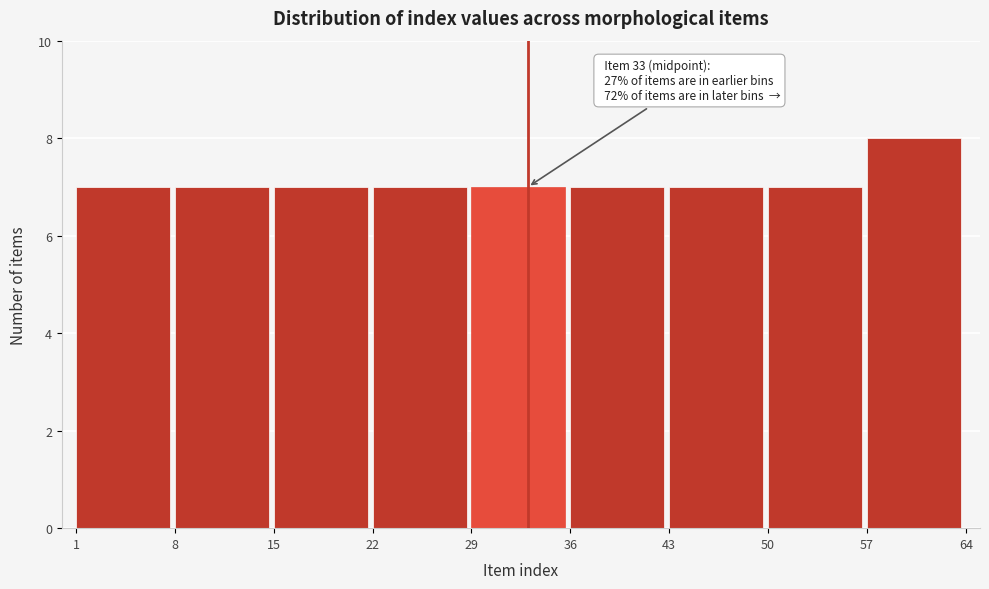

Over which range of the x-axis is the bar tallest?

57 to 64